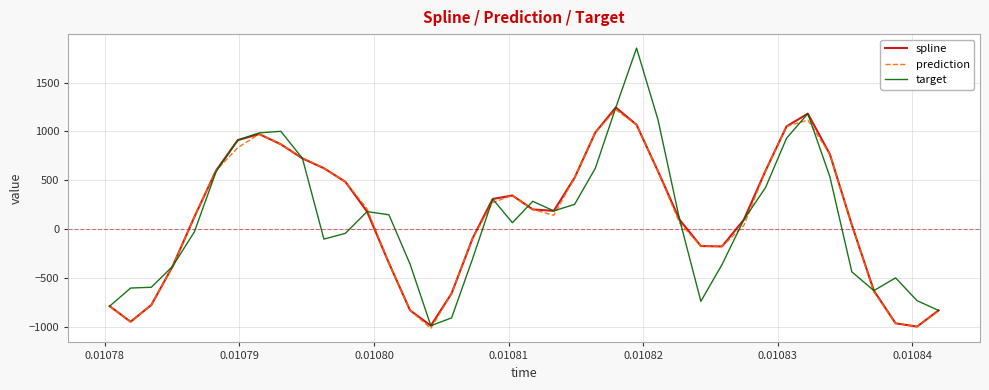

Which series has the widest spread of values?

target